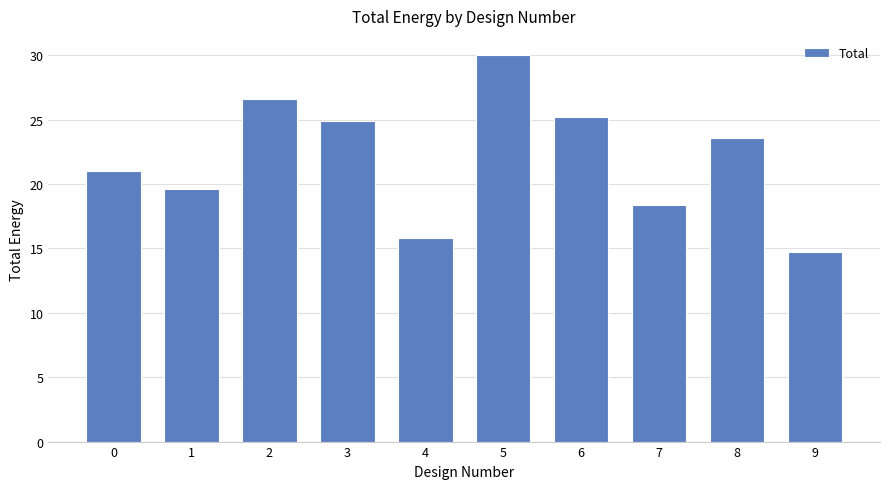

What is the average value?

22.0